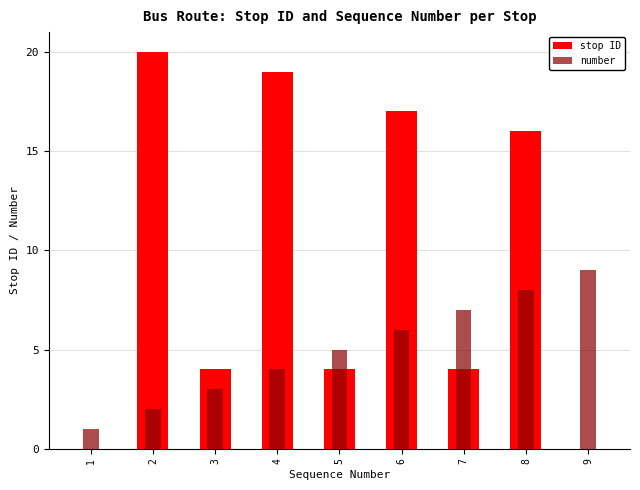

How many data points does each series have?

9